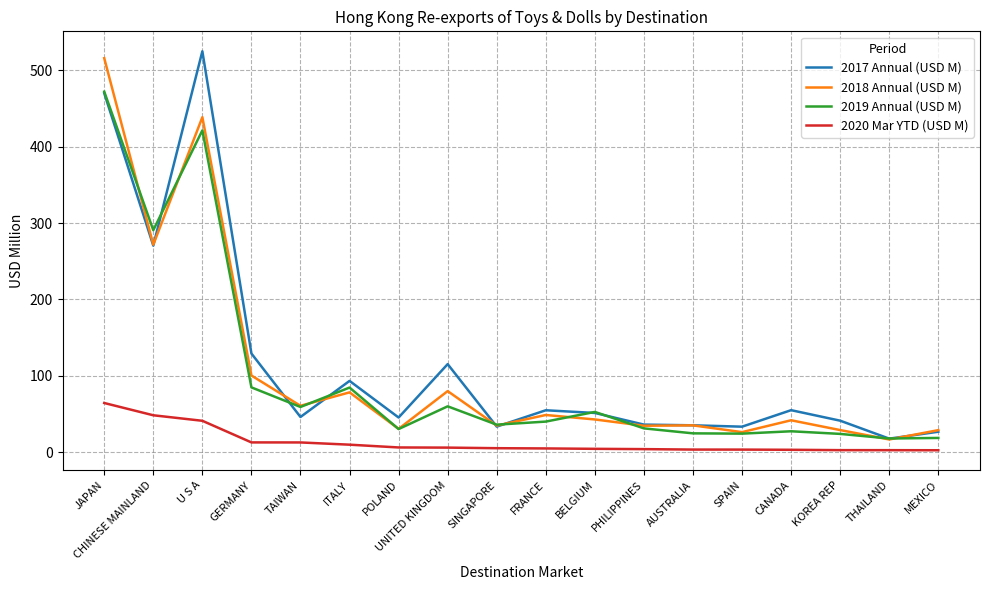

What is the approximate value of 2017 Annual (USD M) at POLAND?

45.4